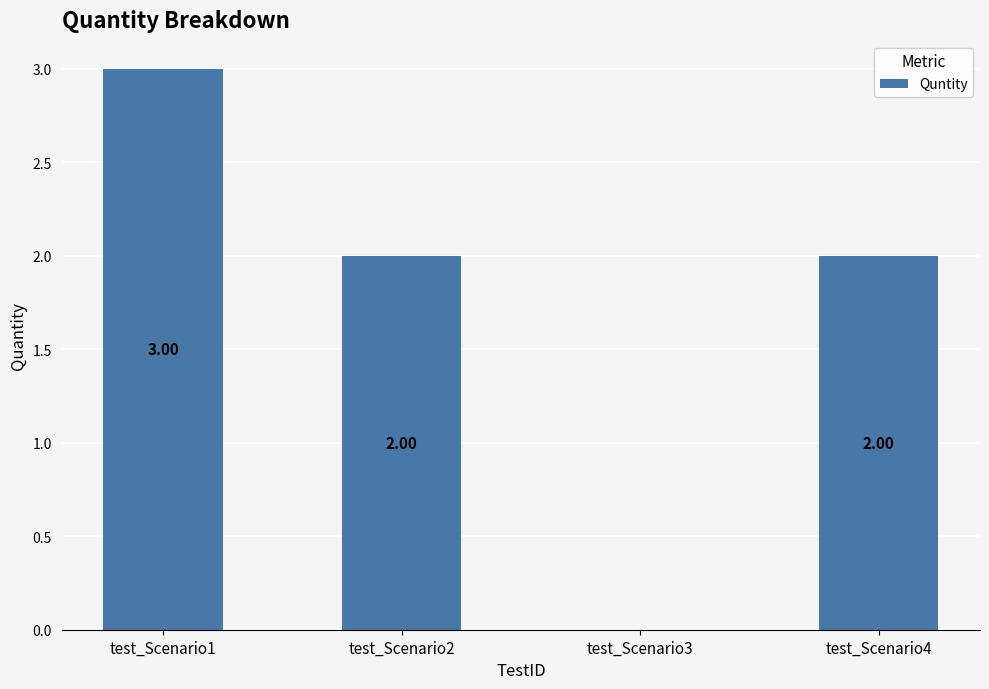

Reading right to left, extract all data points from this chart.

test_Scenario4=2	test_Scenario3=0	test_Scenario2=2	test_Scenario1=3